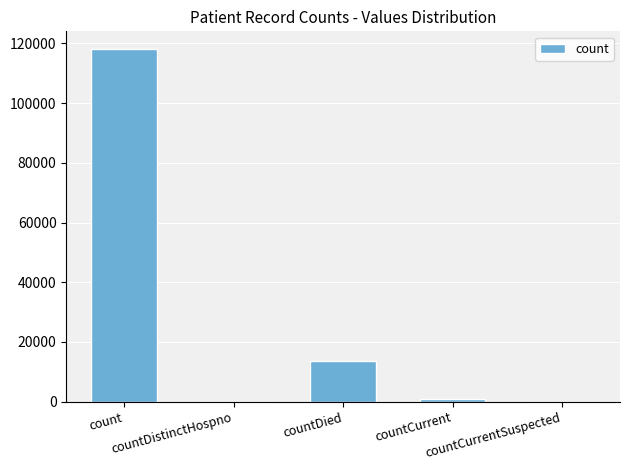

Does the chart contain stacked bars?

No